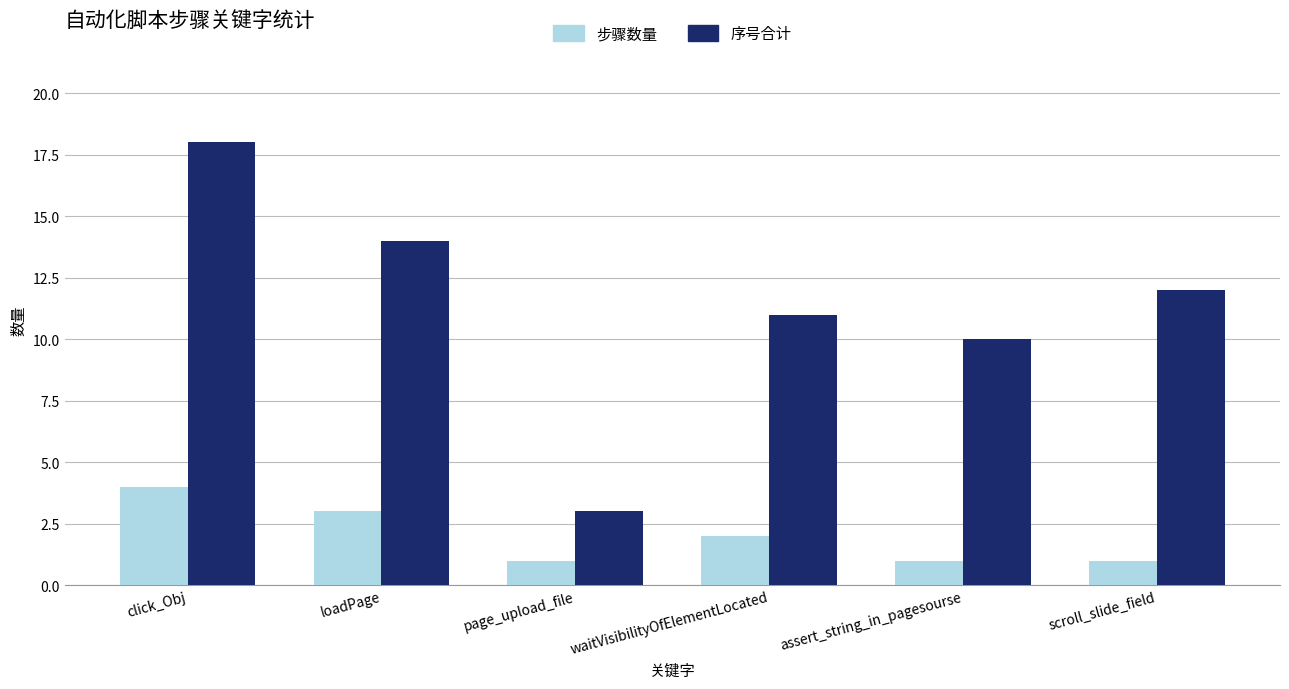

The 序号合计 series shows 4 at page_upload_file. True or false?

False